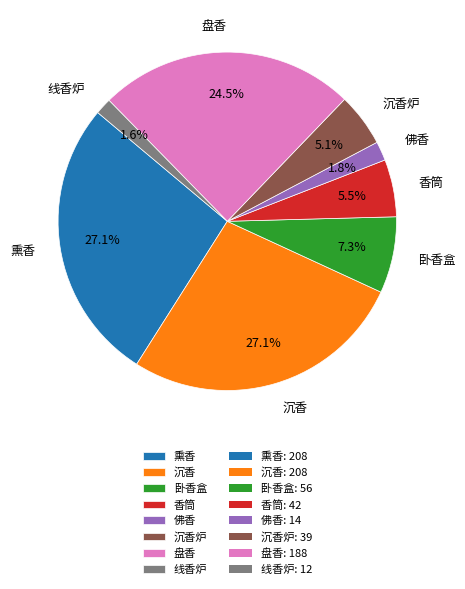

What is the total percentage of 沉香 and 香筒?

32.6%